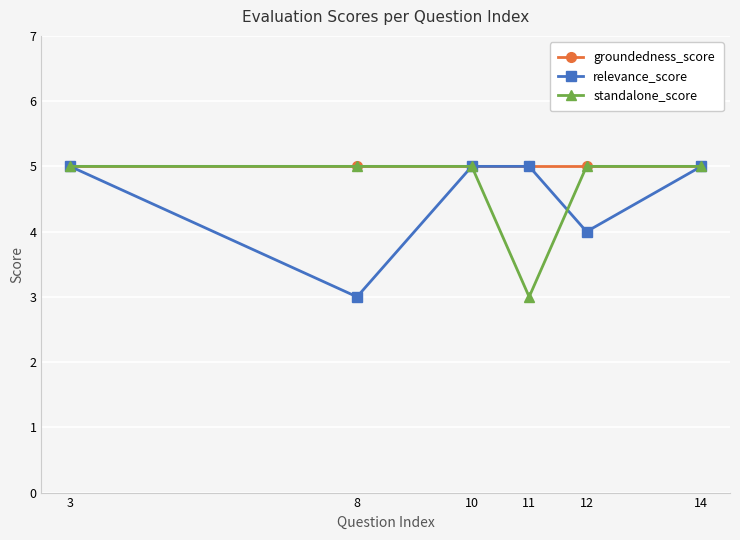

Is it true that standalone_score equals 2 at 3?

False